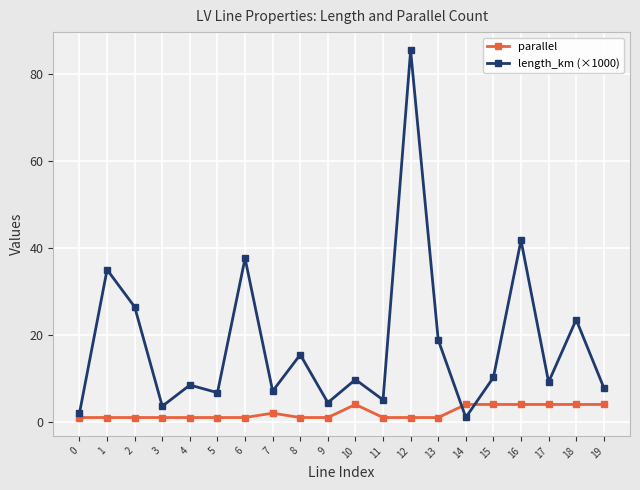

What is the value of the length_km (×1000) point at the 10th from the left?

4.4